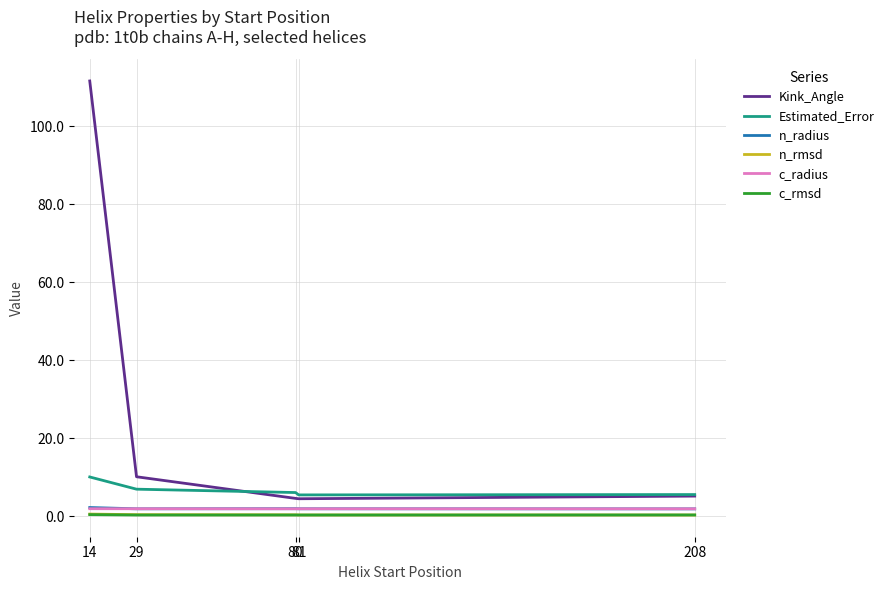

True or false: Kink_Angle and c_rmsd intersect in this chart.

False